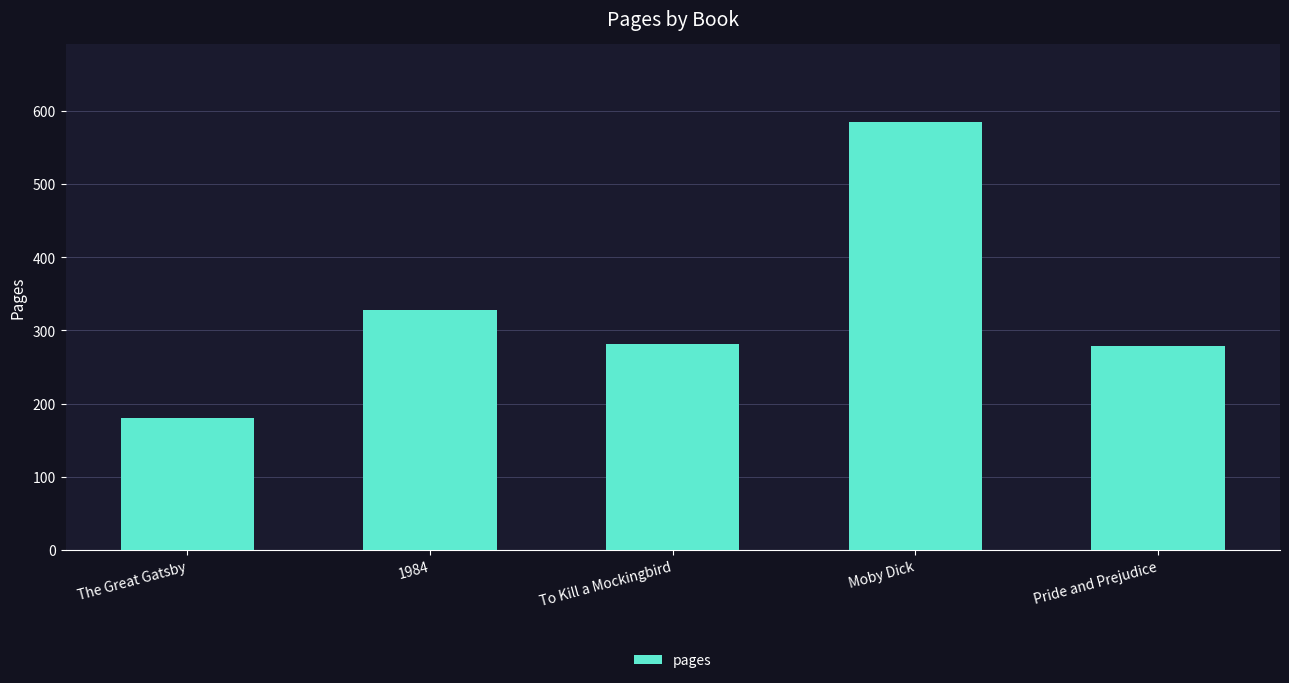

How many bars are there in total?

5